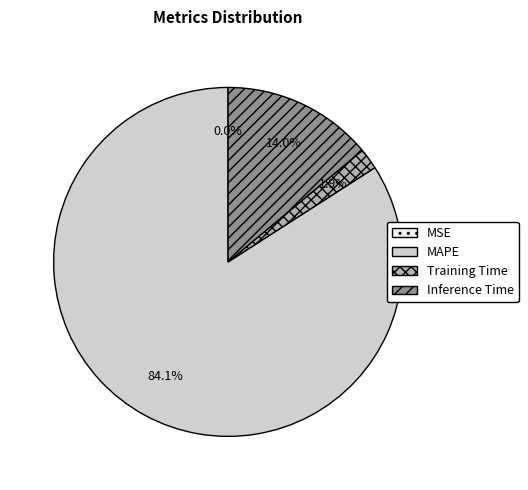

To the nearest percent, what is the difference between the largest and smallest slice percentages?

84%